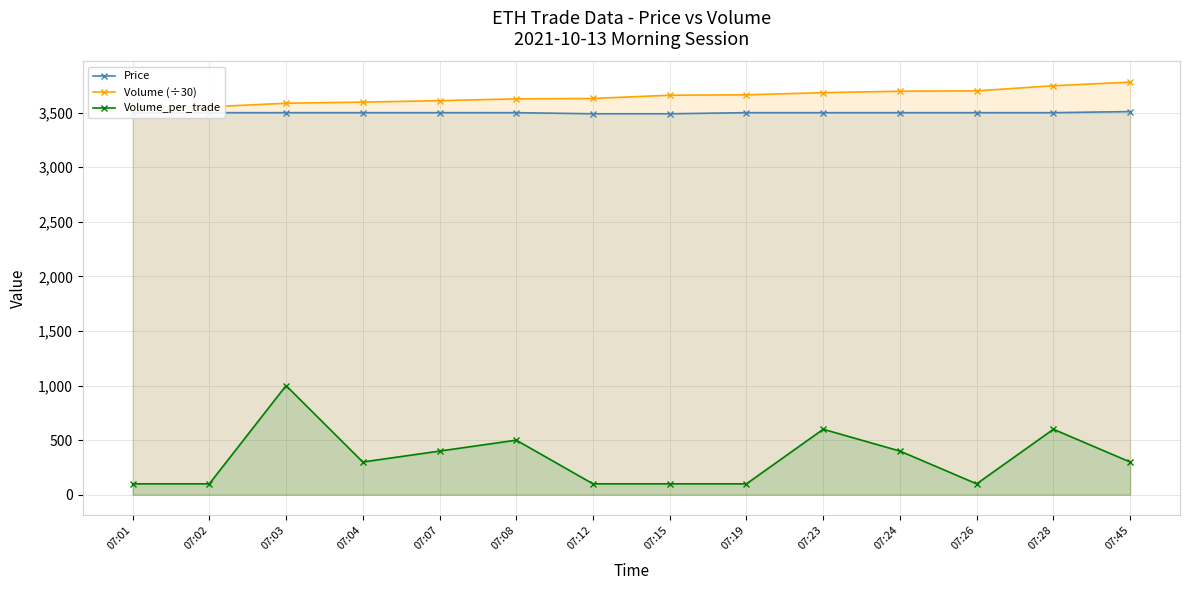

Rank the categories by Price value from highest to lowest.

07:45, 07:01, 07:02, 07:03, 07:04, 07:07, 07:08, 07:19, 07:23, 07:24, 07:26, 07:28, 07:12, 07:15